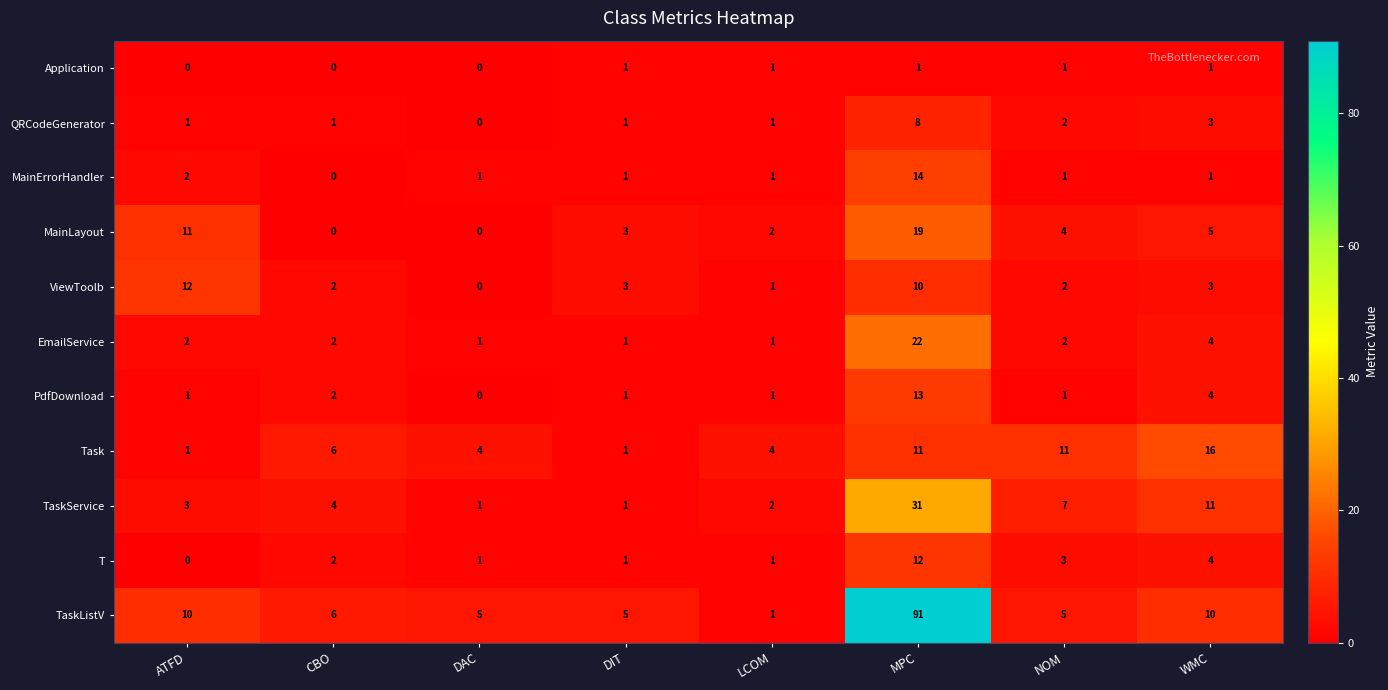

Which series changed the most between DAC and NOM?

Task